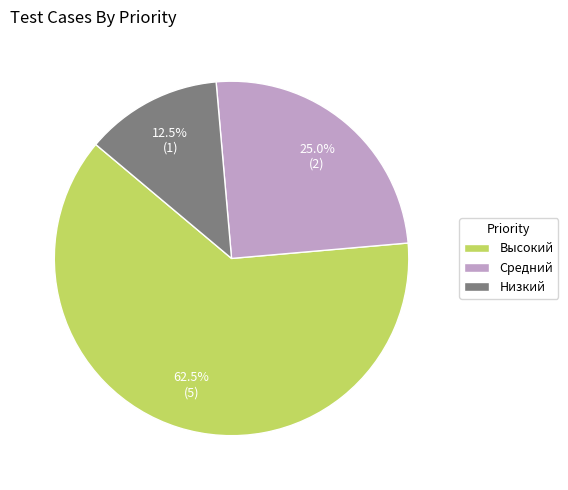

Which has a higher value, Средний or Низкий?

Средний